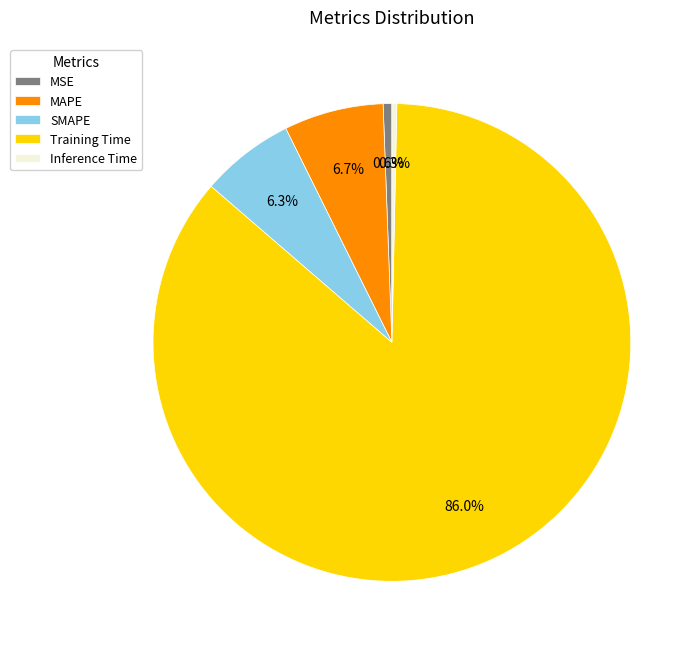

To the nearest percent, what is the average slice percentage?

20%